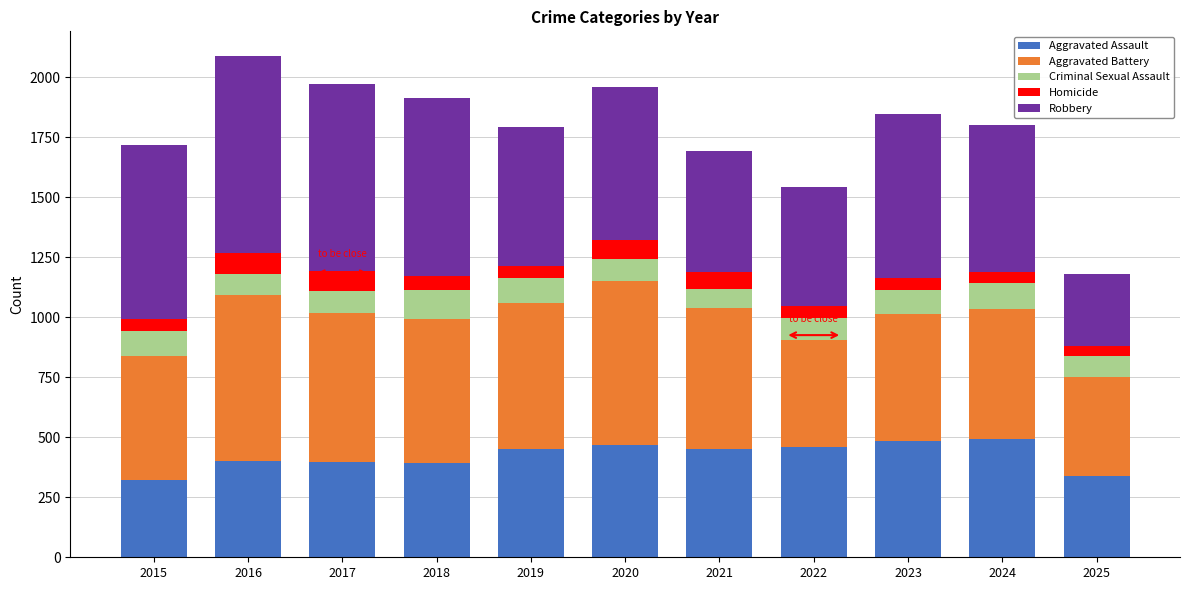

What is the difference between the Aggravated Assault values at 2018 and 2022?

66